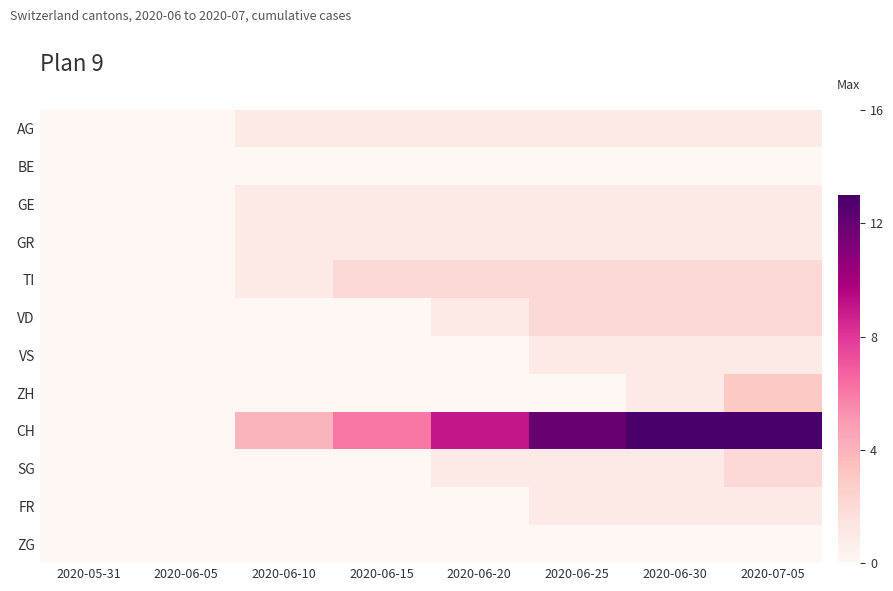

Reading left to right, extract all data points from this chart.

AG: 2020-05-31=0	2020-06-05=0	2020-06-10=1	2020-06-15=1	2020-06-20=1	2020-06-25=1	2020-06-30=1	2020-07-05=1
BE: 2020-05-31=0	2020-06-05=0	2020-06-10=0	2020-06-15=0	2020-06-20=0	2020-06-25=0	2020-06-30=0	2020-07-05=0
GE: 2020-05-31=0	2020-06-05=0	2020-06-10=1	2020-06-15=1	2020-06-20=1	2020-06-25=1	2020-06-30=1	2020-07-05=1
GR: 2020-05-31=0	2020-06-05=0	2020-06-10=1	2020-06-15=1	2020-06-20=1	2020-06-25=1	2020-06-30=1	2020-07-05=1
TI: 2020-05-31=0	2020-06-05=0	2020-06-10=1	2020-06-15=2	2020-06-20=2	2020-06-25=2	2020-06-30=2	2020-07-05=2
VD: 2020-05-31=0	2020-06-05=0	2020-06-10=0	2020-06-15=0	2020-06-20=1	2020-06-25=2	2020-06-30=2	2020-07-05=2
VS: 2020-05-31=0	2020-06-05=0	2020-06-10=0	2020-06-15=0	2020-06-20=0	2020-06-25=1	2020-06-30=1	2020-07-05=1
ZH: 2020-05-31=0	2020-06-05=0	2020-06-10=0	2020-06-15=0	2020-06-20=0	2020-06-25=0	2020-06-30=1	2020-07-05=3
CH: 2020-05-31=0	2020-06-05=0	2020-06-10=4	2020-06-15=6	2020-06-20=9	2020-06-25=12	2020-06-30=13	2020-07-05=13
SG: 2020-05-31=0	2020-06-05=0	2020-06-10=0	2020-06-15=0	2020-06-20=1	2020-06-25=1	2020-06-30=1	2020-07-05=2
FR: 2020-05-31=0	2020-06-05=0	2020-06-10=0	2020-06-15=0	2020-06-20=0	2020-06-25=1	2020-06-30=1	2020-07-05=1
ZG: 2020-05-31=0	2020-06-05=0	2020-06-10=0	2020-06-15=0	2020-06-20=0	2020-06-25=0	2020-06-30=0	2020-07-05=0